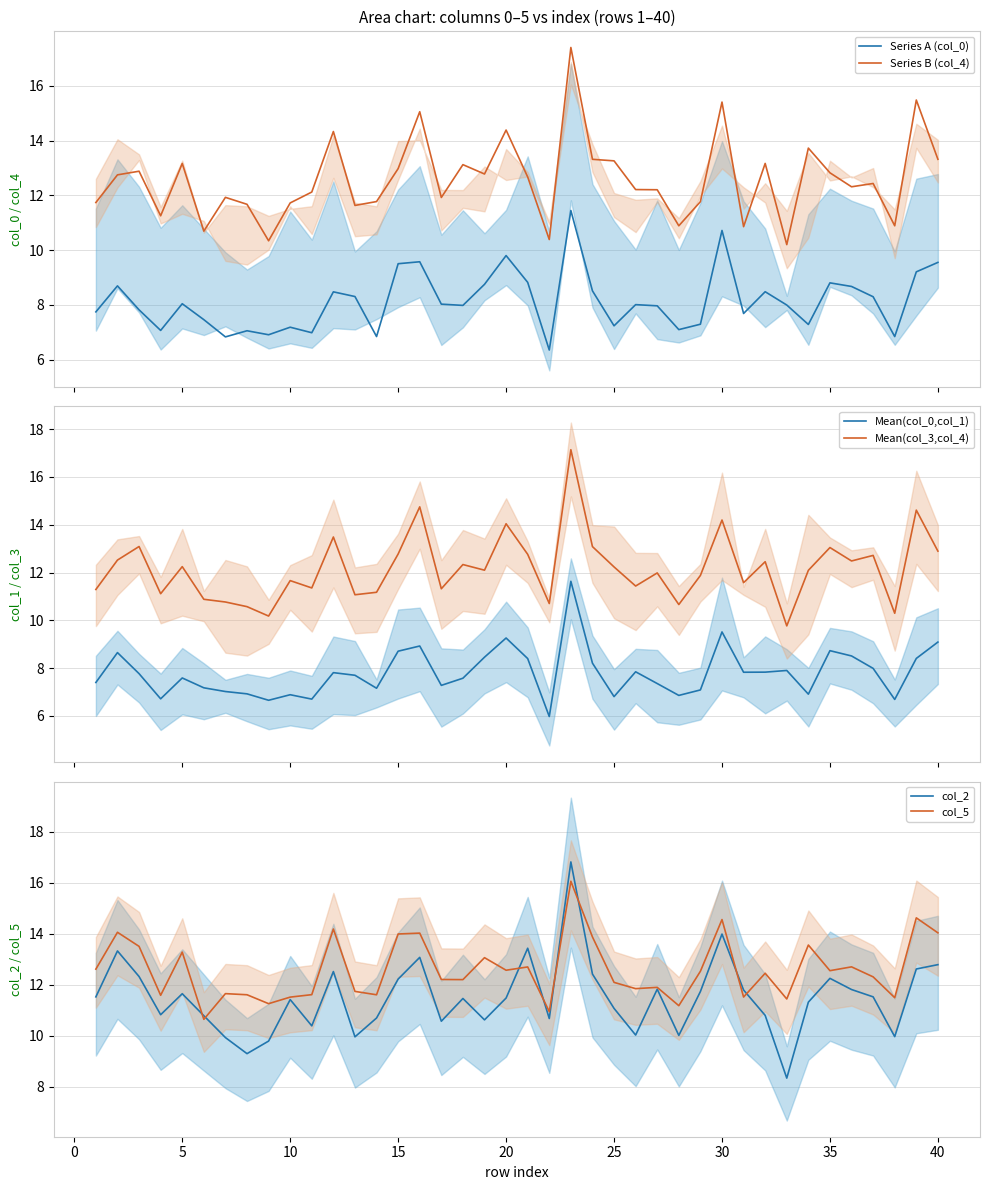

True or false: Mean(col_0,col_1) and Mean(col_3,col_4) cross at least once.

False